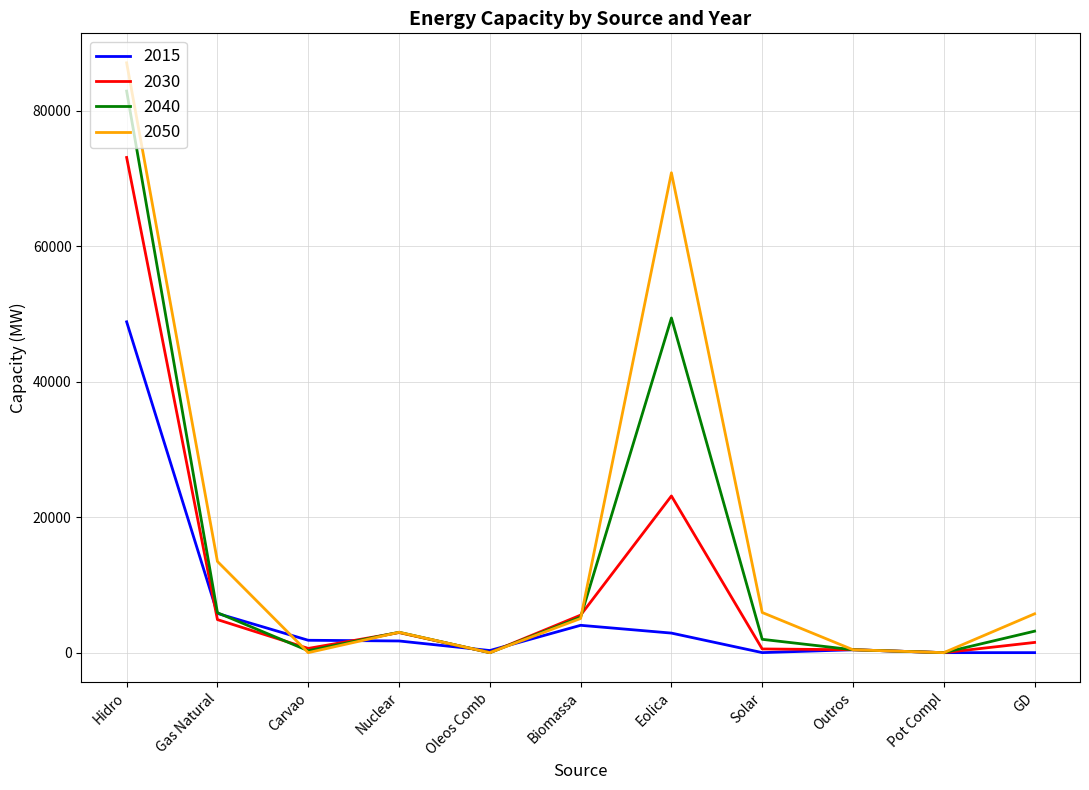

What is the approximate value of 2015 at Nuclear?

1724